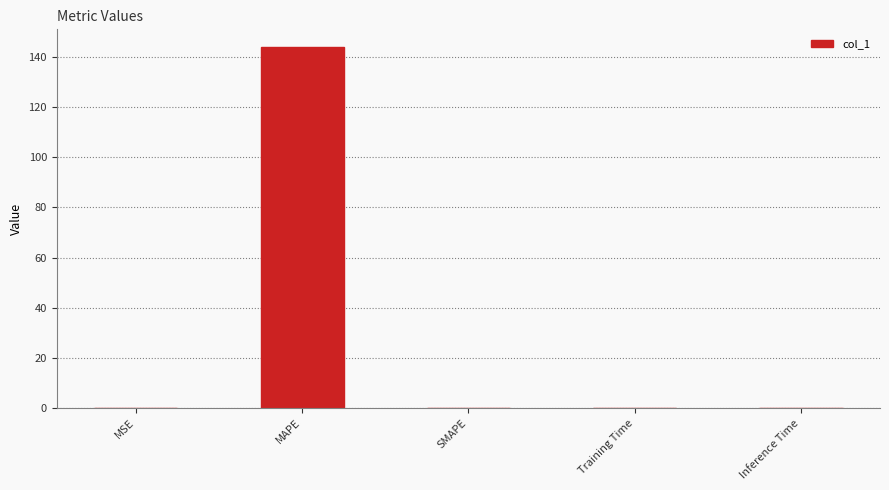

Which has a higher value, MAPE or MSE?

MAPE